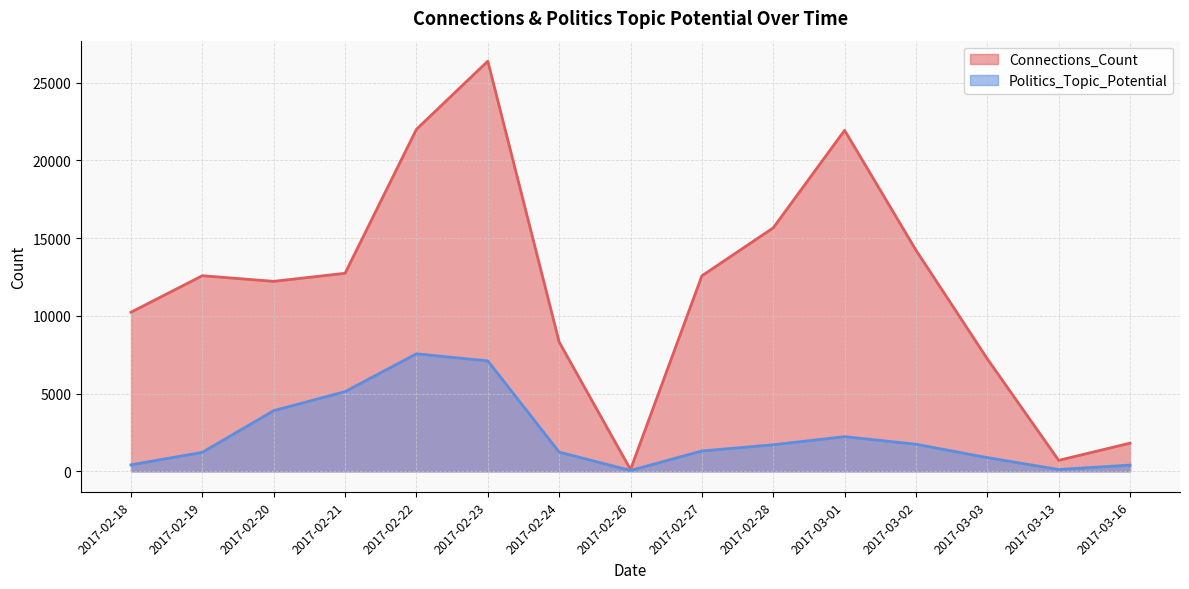

At which label does Connections_Count first exceed 12570?

2017-02-19